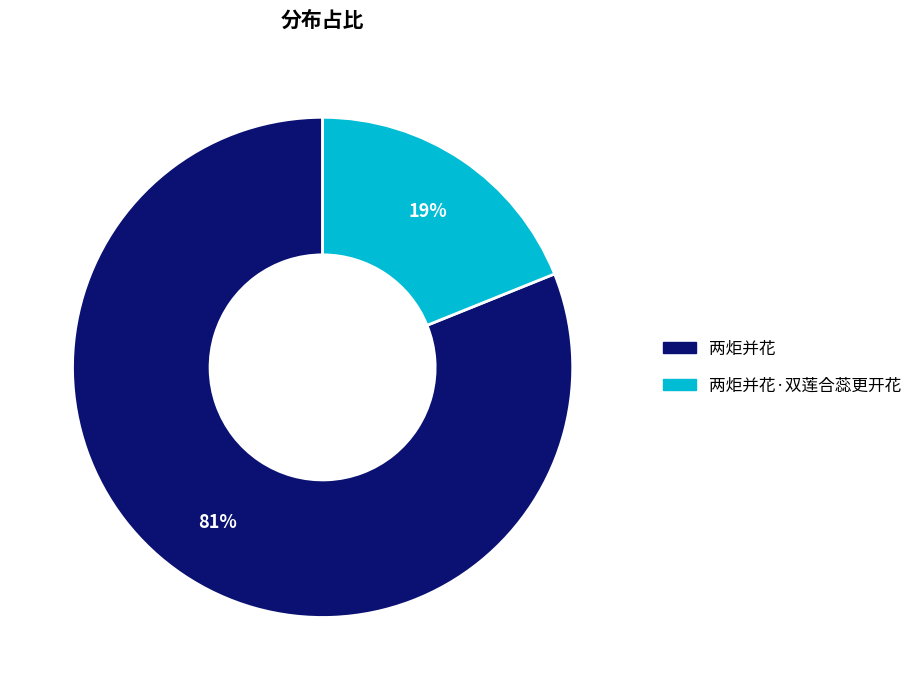

To the nearest percent, what is the average slice percentage?

50%